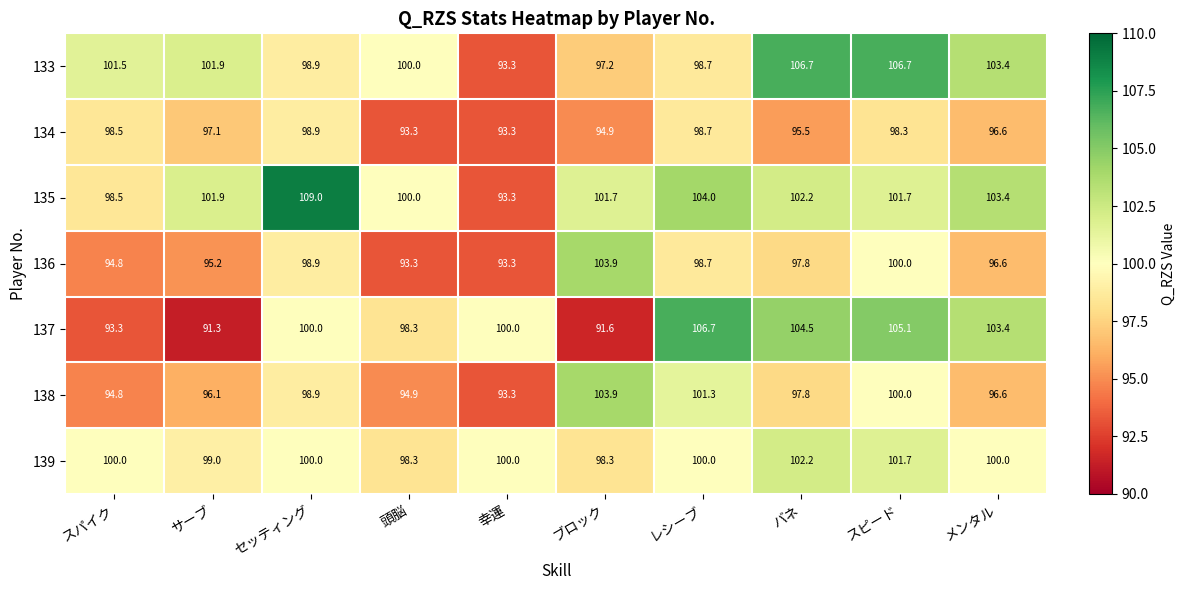

The 137 series shows 46.1 at 頭脳. True or false?

False